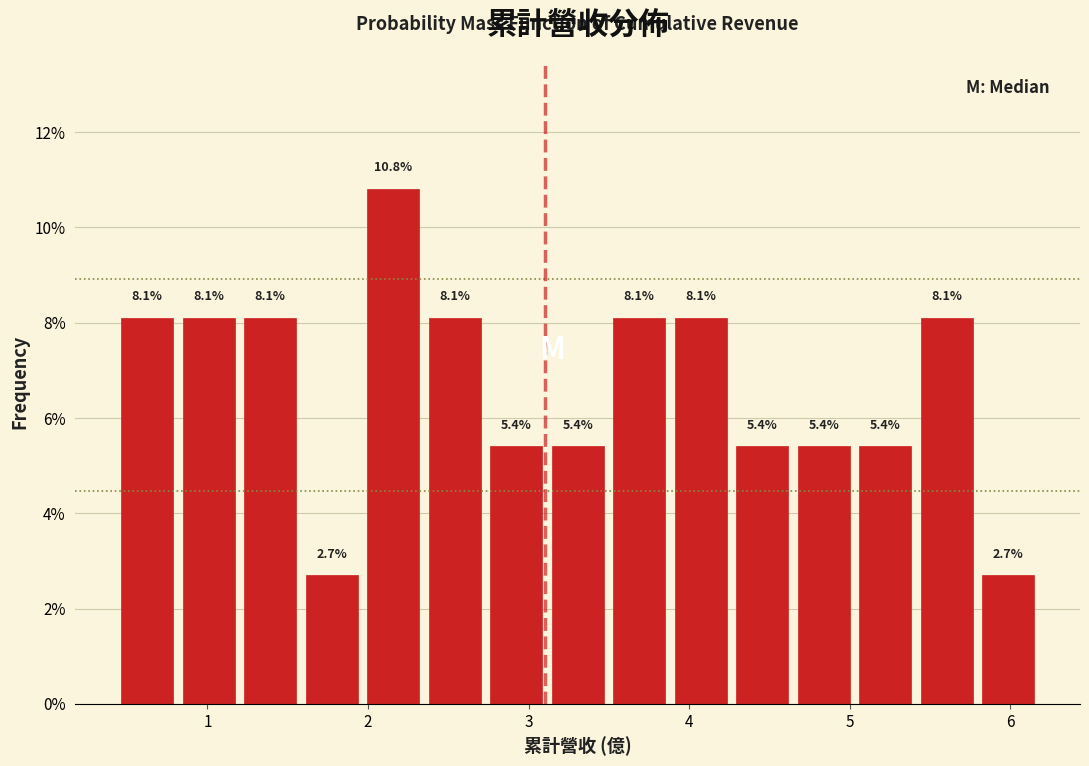

Around what value on the x-axis is the tallest bar? Give the approximate position of its centre, as read against the axis.

2.2